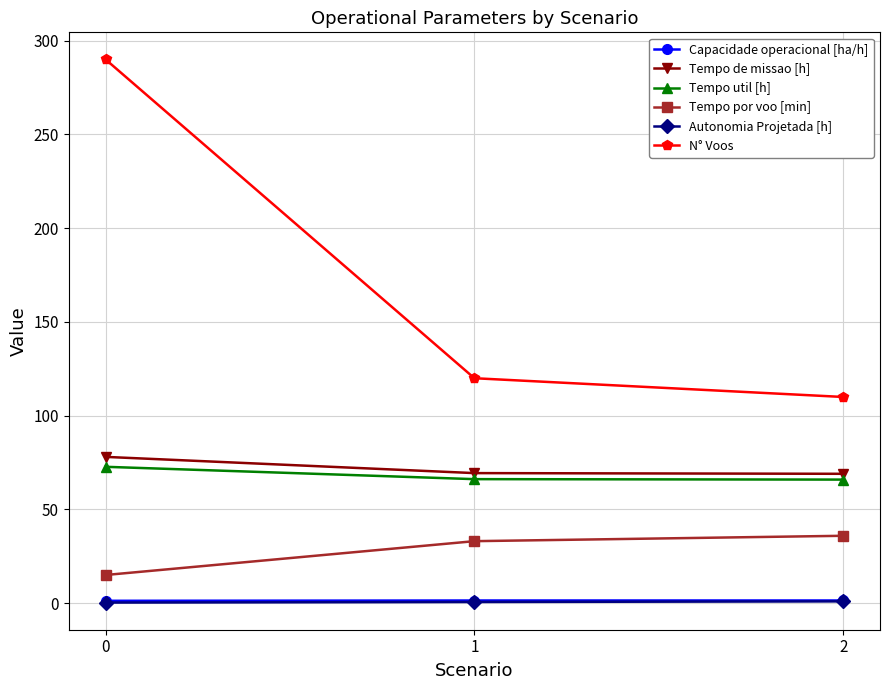

The value of Tempo por voo [min] at 1 is 33.1. True or false?

True